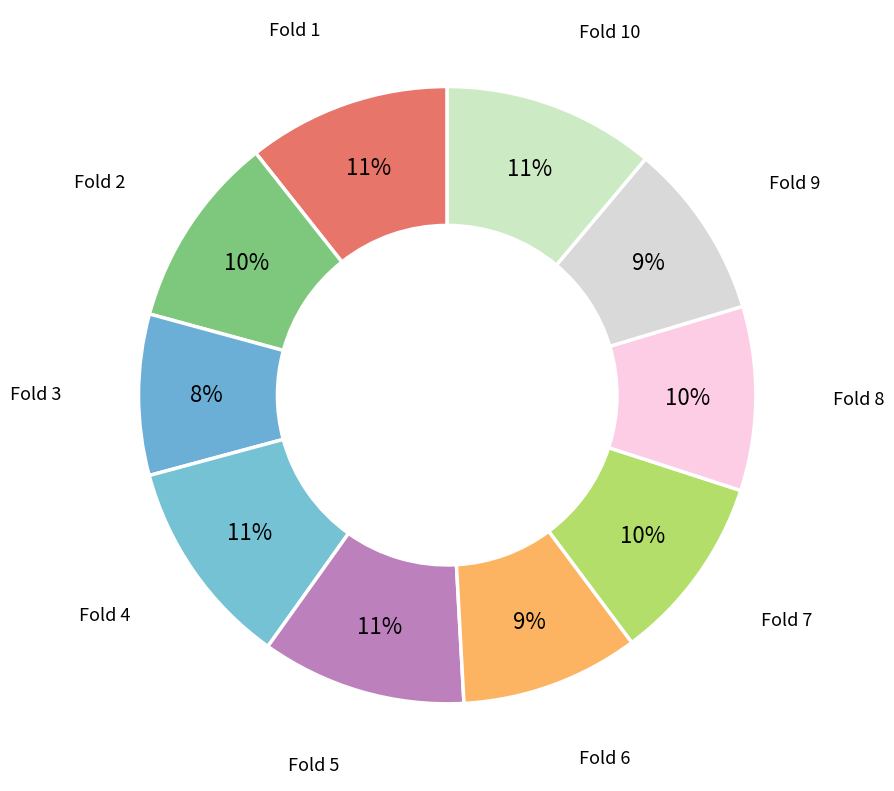

Count the number of slices in the pie.

10